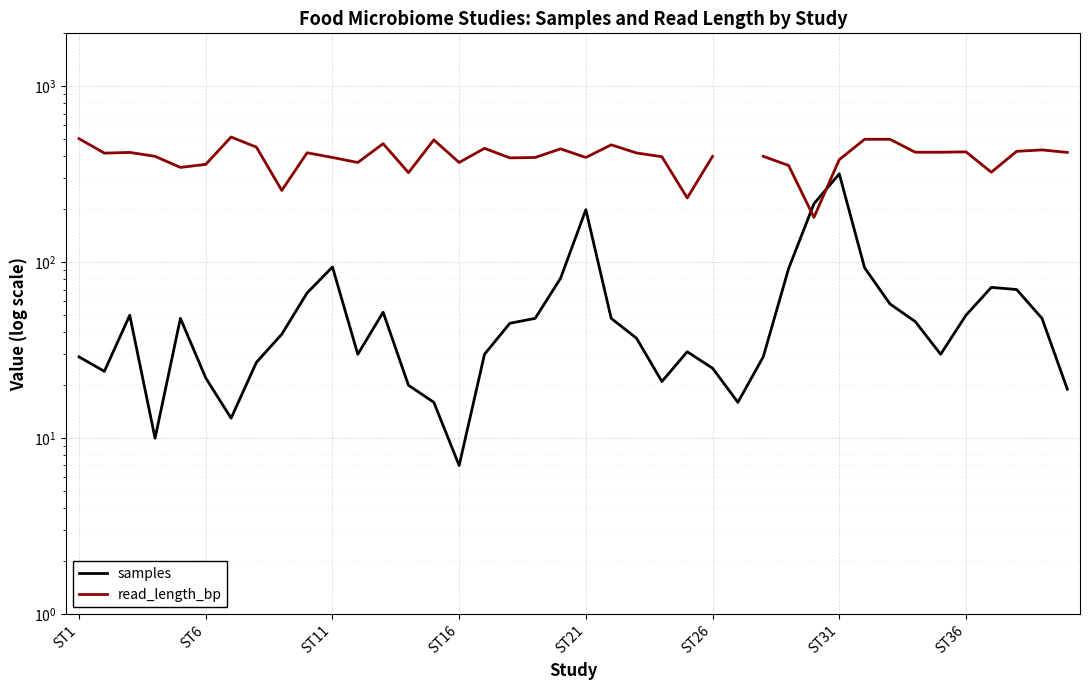

The read_length_bp series shows 421.0 at 39. True or false?

True